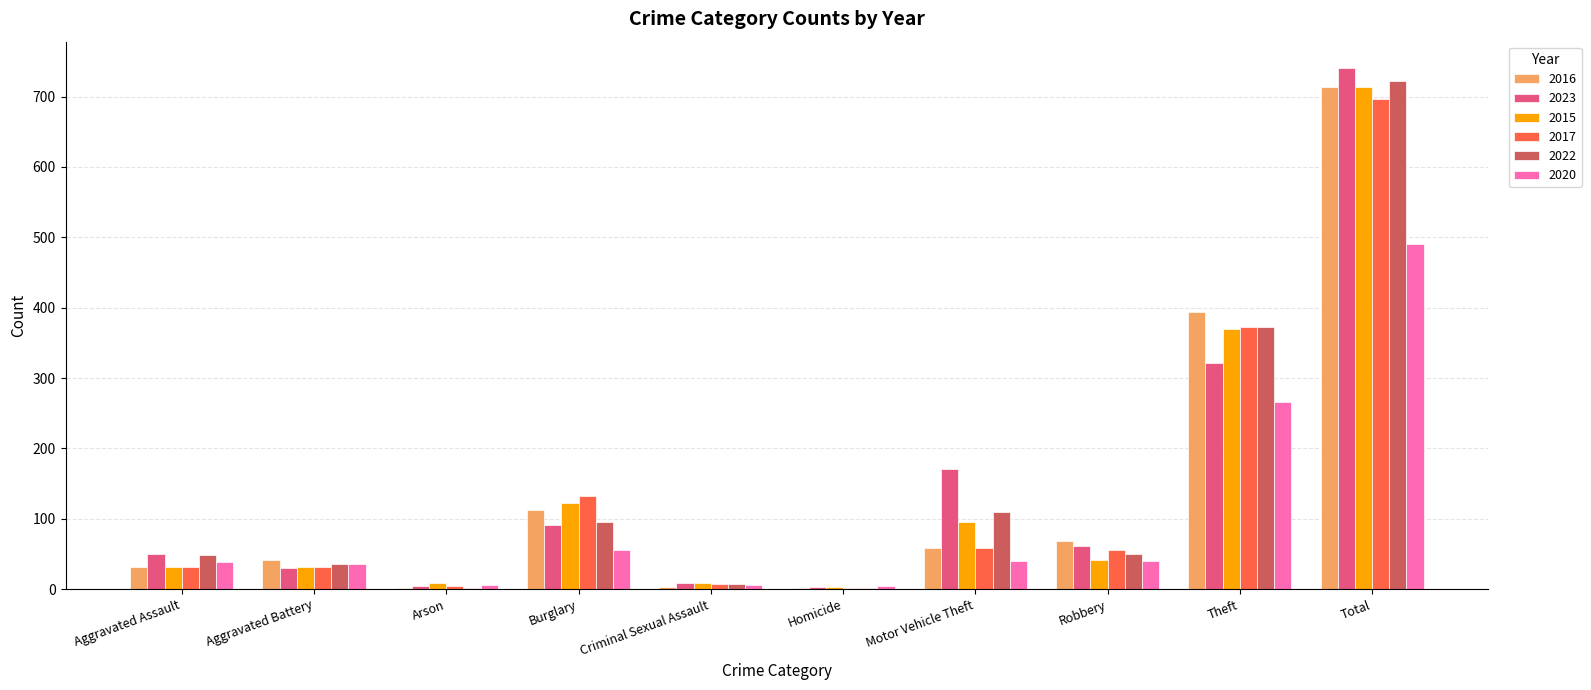

What are all the series names shown in the legend?

2016, 2023, 2015, 2017, 2022, 2020